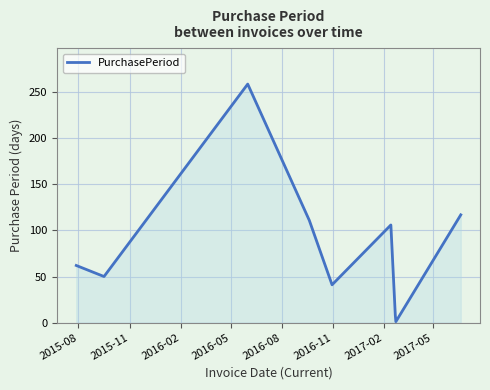

True or false: there are more than 2 points higher than both neighbors.

False